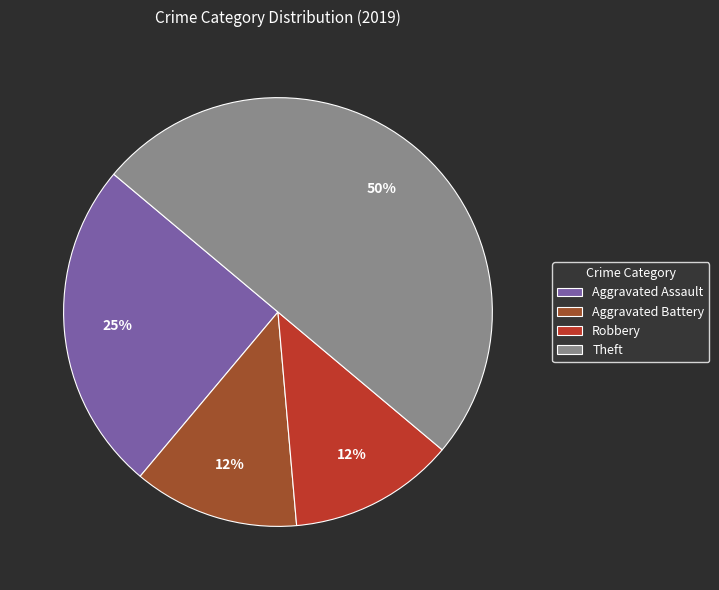

Which has a higher value, Robbery or Aggravated Assault?

Aggravated Assault